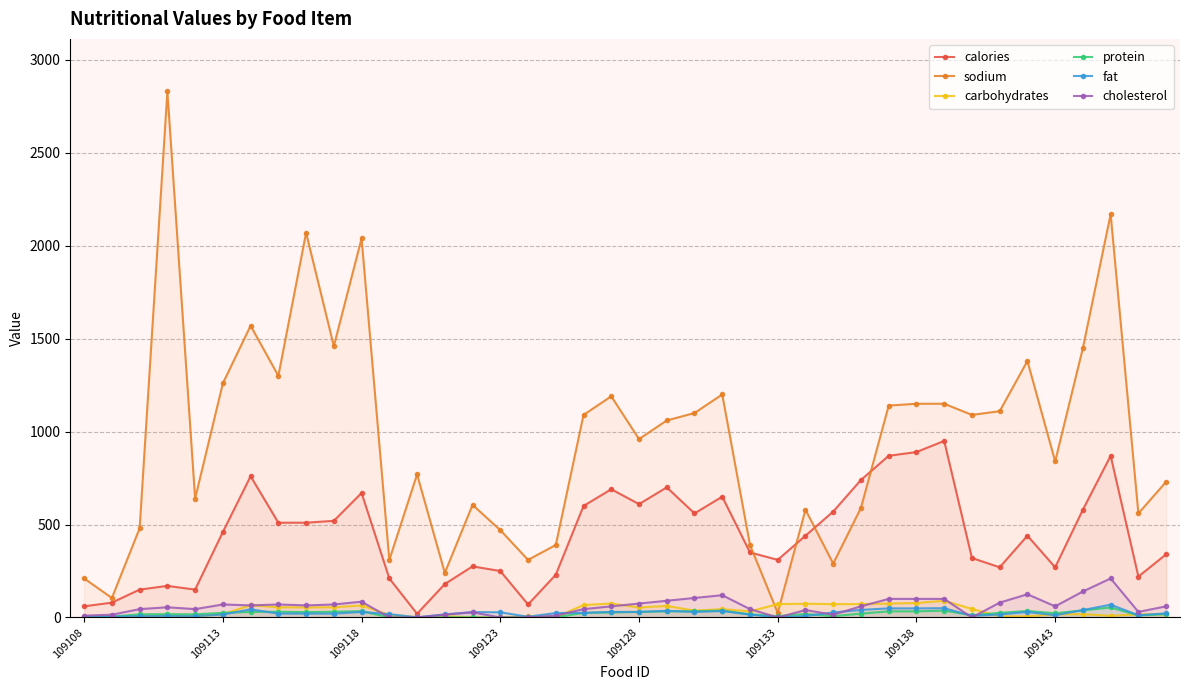

What is the maximum value for carbohydrates?

90.0